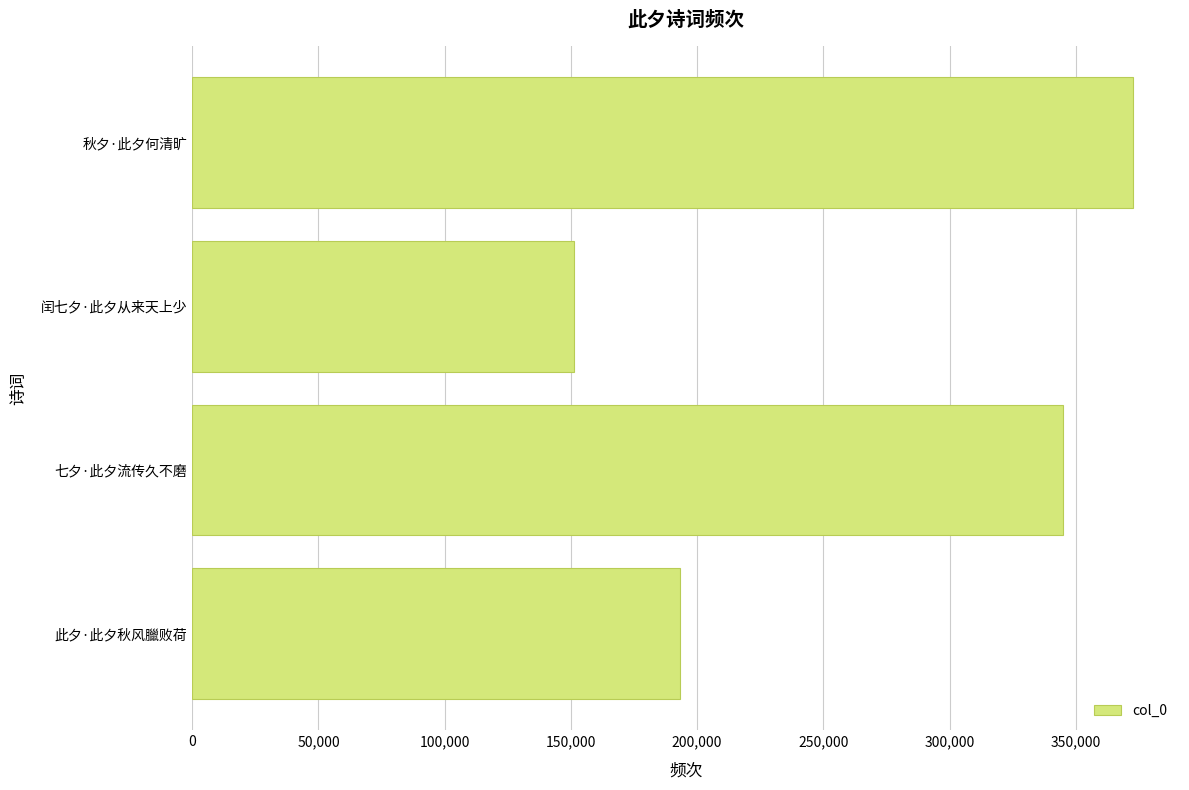

Rank the categories by value from lowest to highest.

闰七夕·此夕从来天上少, 此夕·此夕秋风臘败荷, 七夕·此夕流传久不磨, 秋夕·此夕何清旷